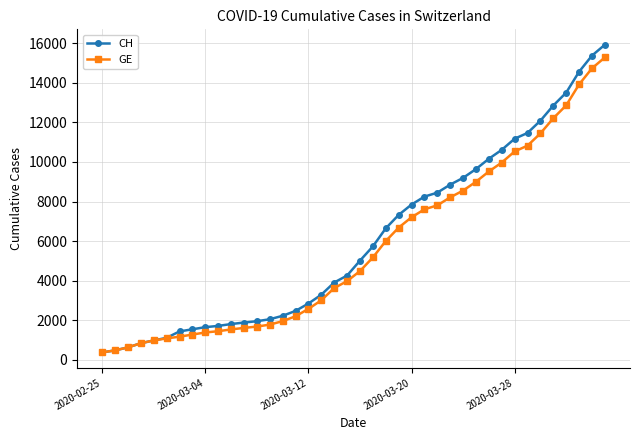

Which series has the widest spread of values?

CH